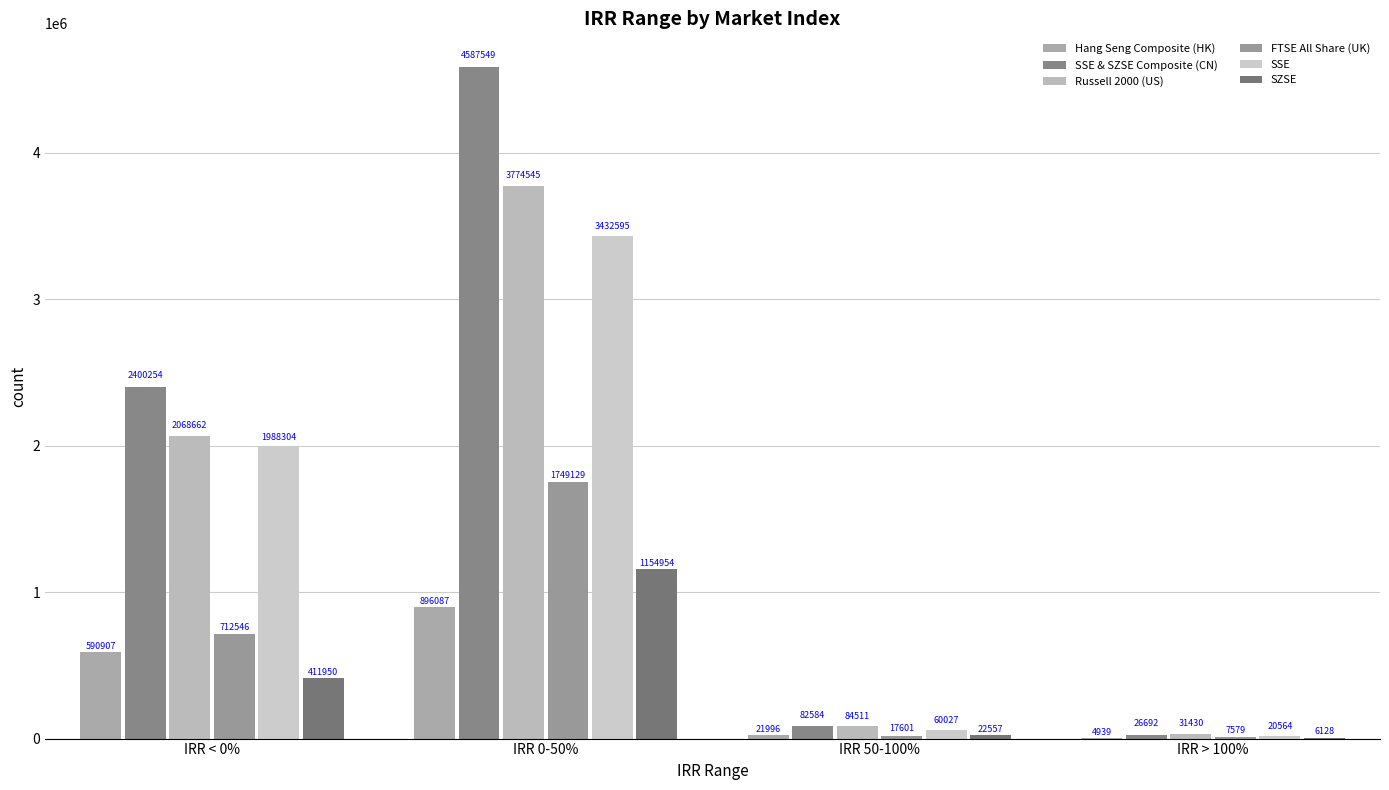

What is the difference between the maximum and minimum values in the FTSE All Share (UK) series?

1741550